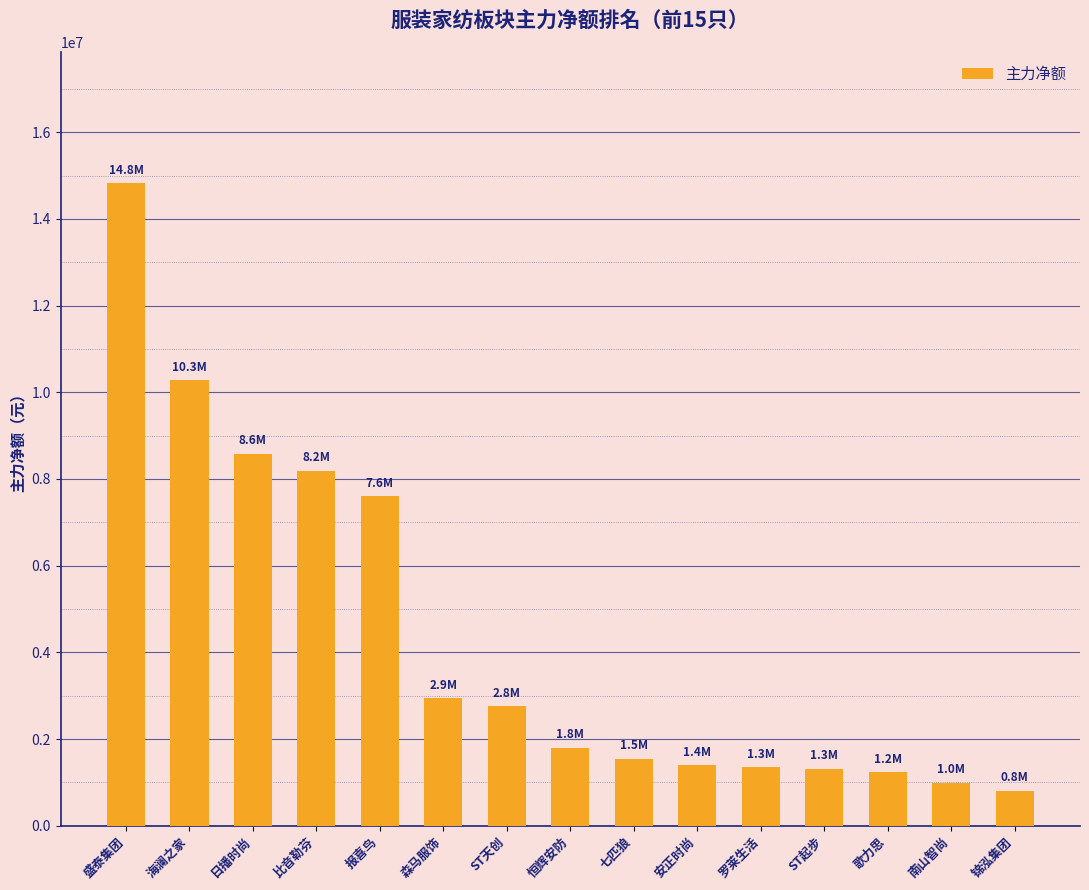

What is the difference between the maximum and second lowest values?

13829314